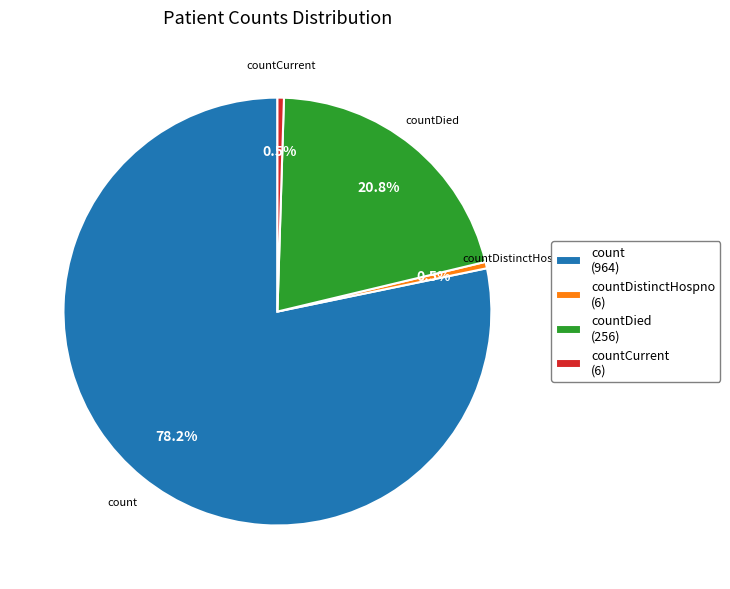

Does any single category account for the majority?

Yes